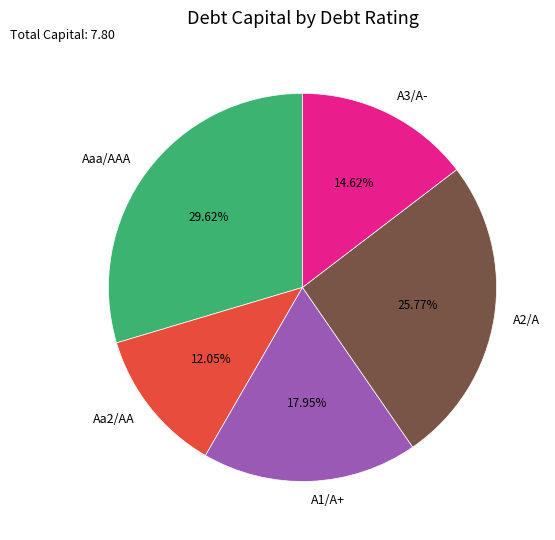

Which slice is the smallest?

Aa2/AA